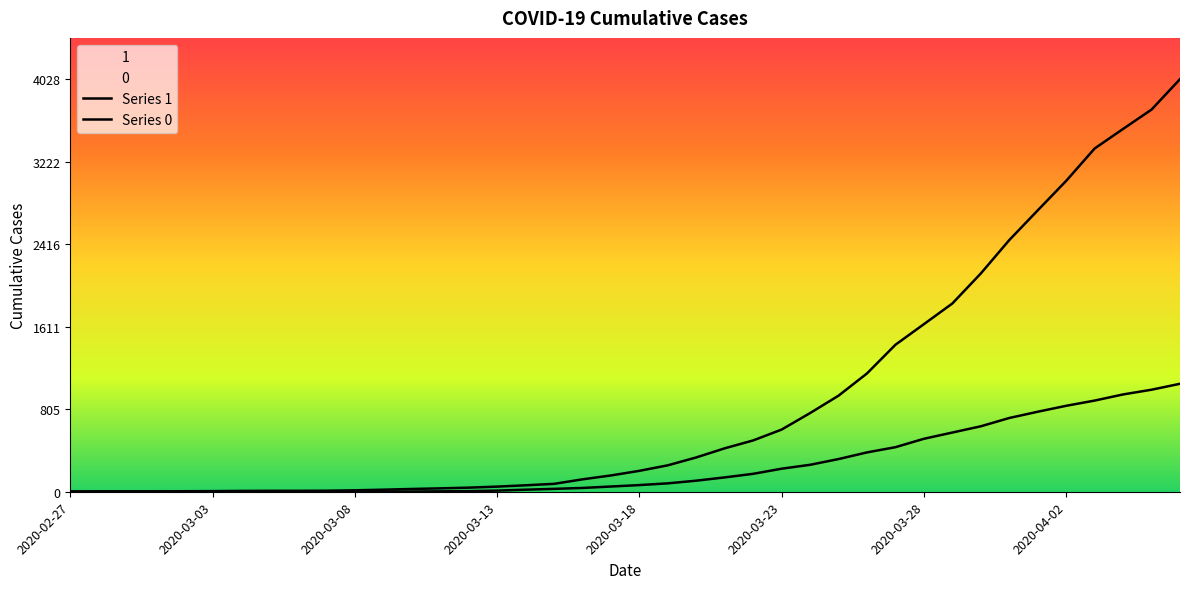

Is this an area chart (filled region under the line)?

No